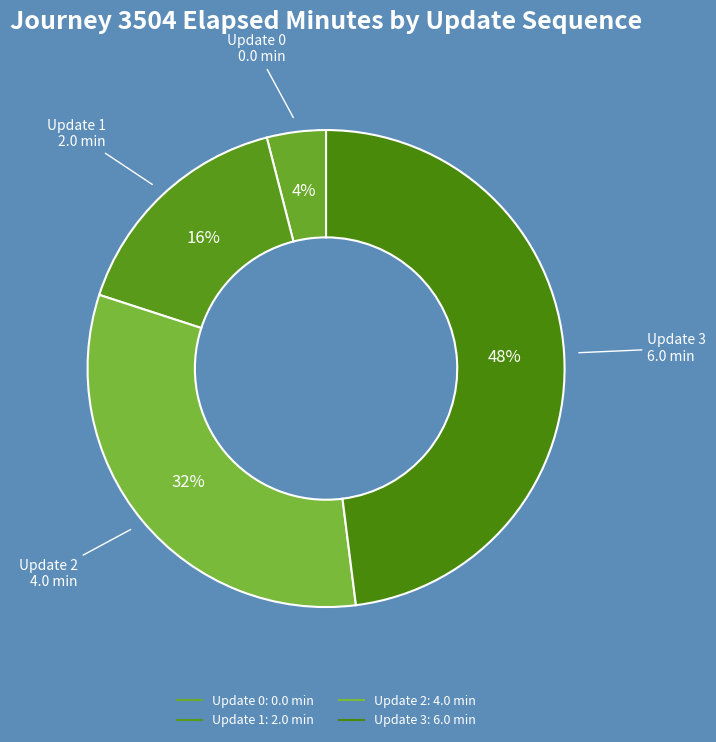

Which category has the smallest portion of the pie?

Update 0